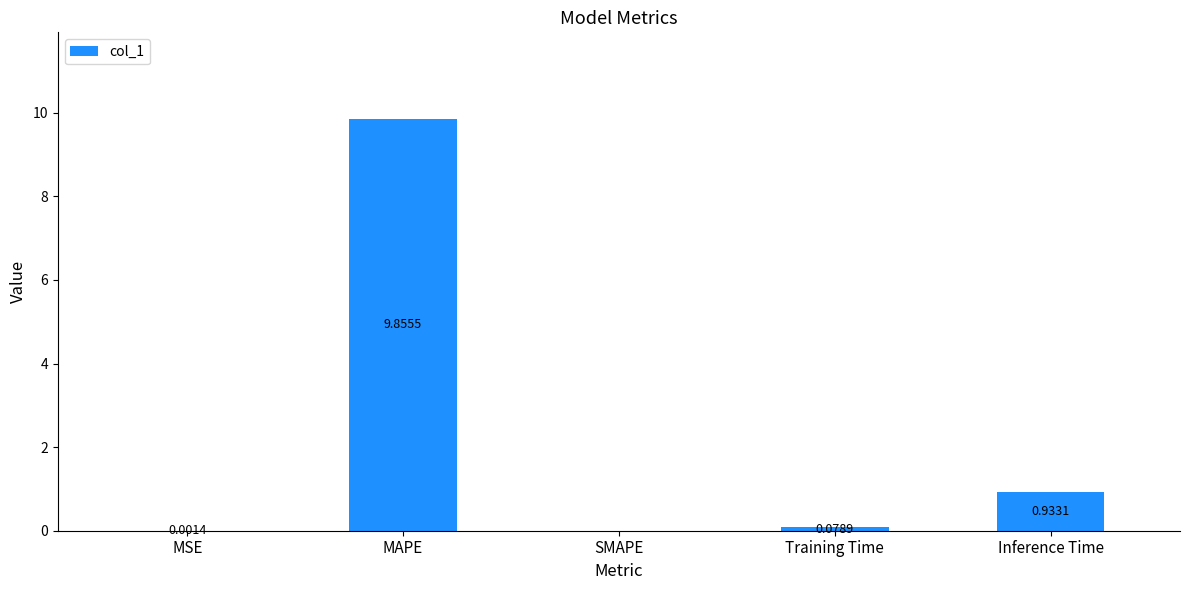

What is the change in value from MAPE to SMAPE?

-9.9